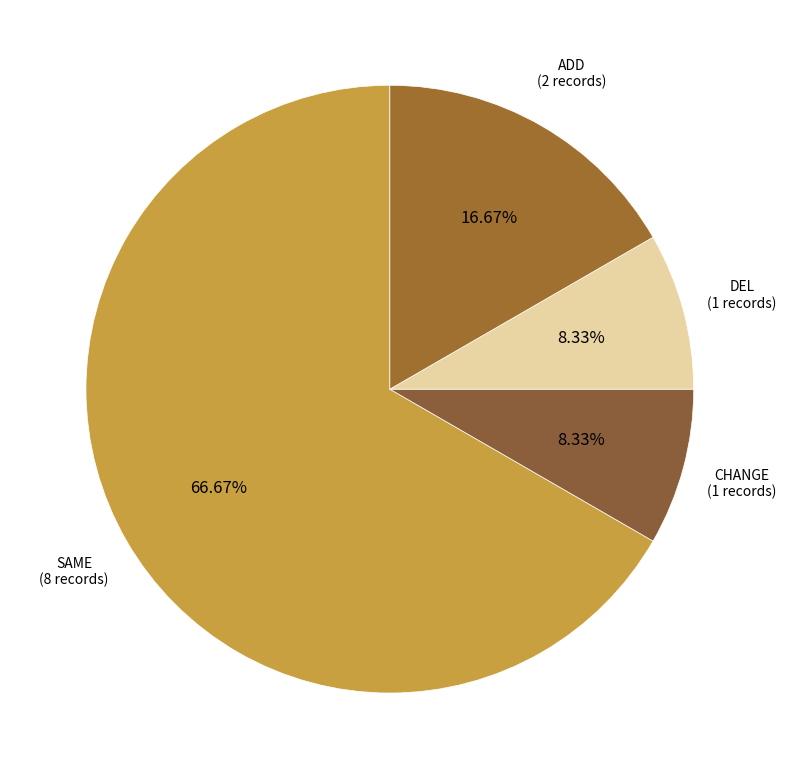

How many segments does this pie chart have?

4